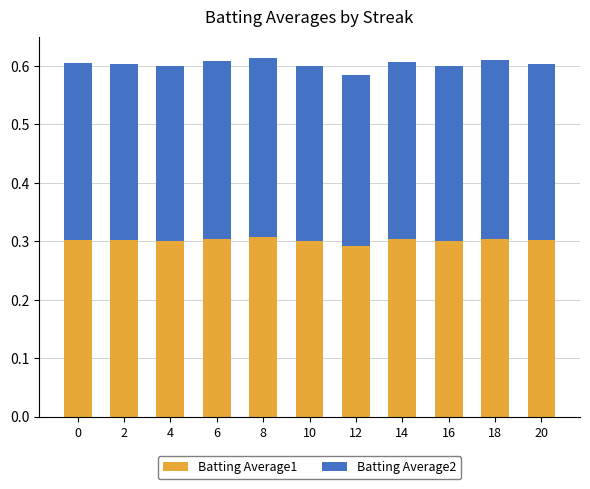

True or false: Batting Average1 has a value of 0.2 at 10.

False